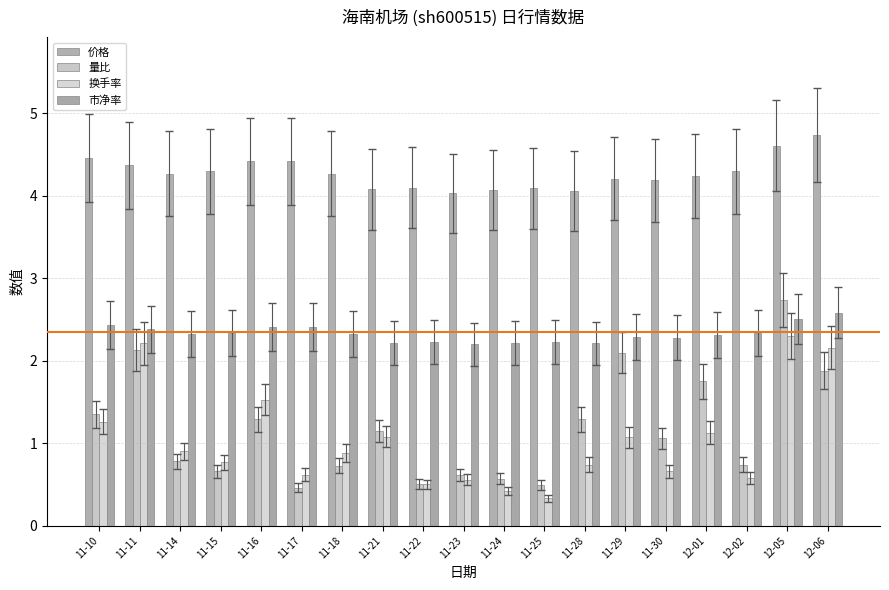

Which series has the largest total across all categories?

价格